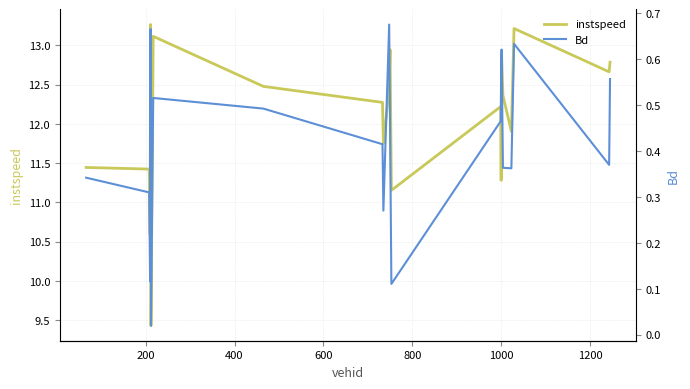

What is the maximum value for instspeed?

13.3